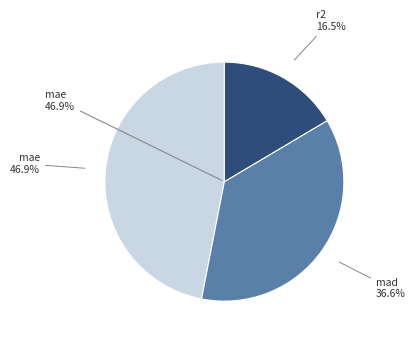

Is there any slice that represents more than half of the pie?

No